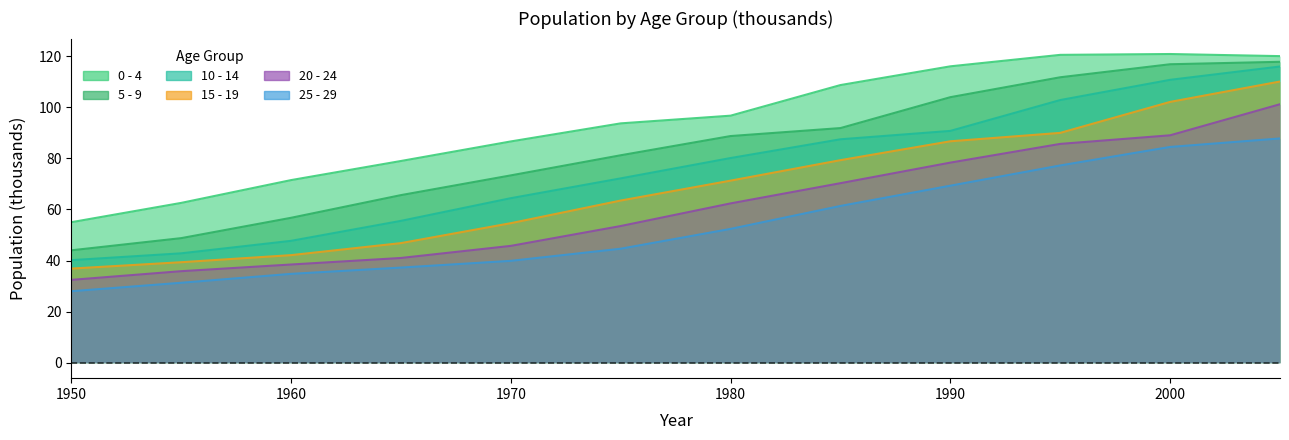

Which series has the largest total across all categories?

0 - 4